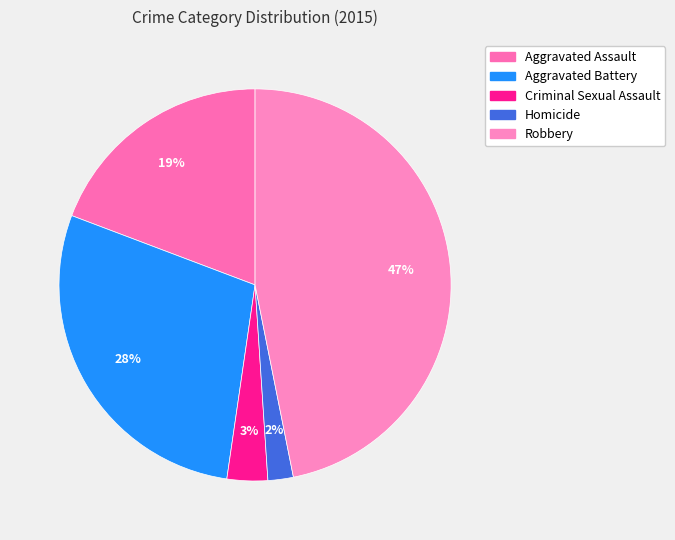

To the nearest percent, what is the combined percentage of Criminal Sexual Assault and Aggravated Assault?

23%